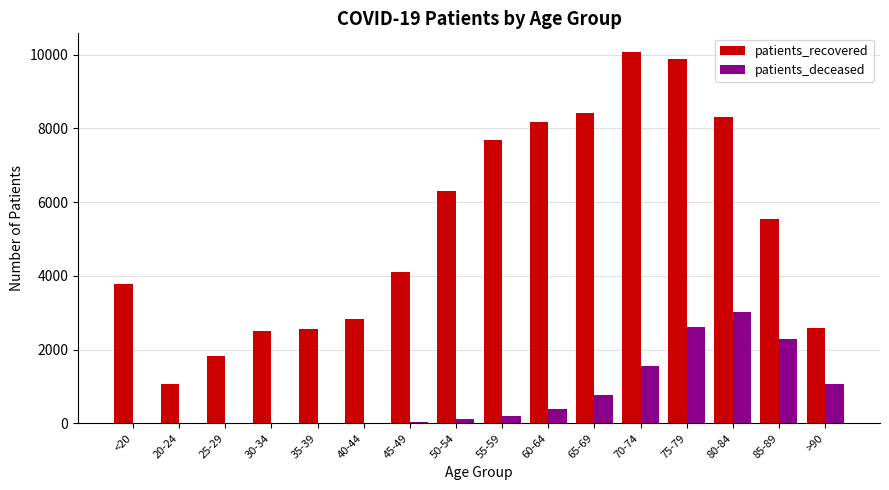

Between 40-44 and 50-54, which series saw the biggest shift?

patients_recovered